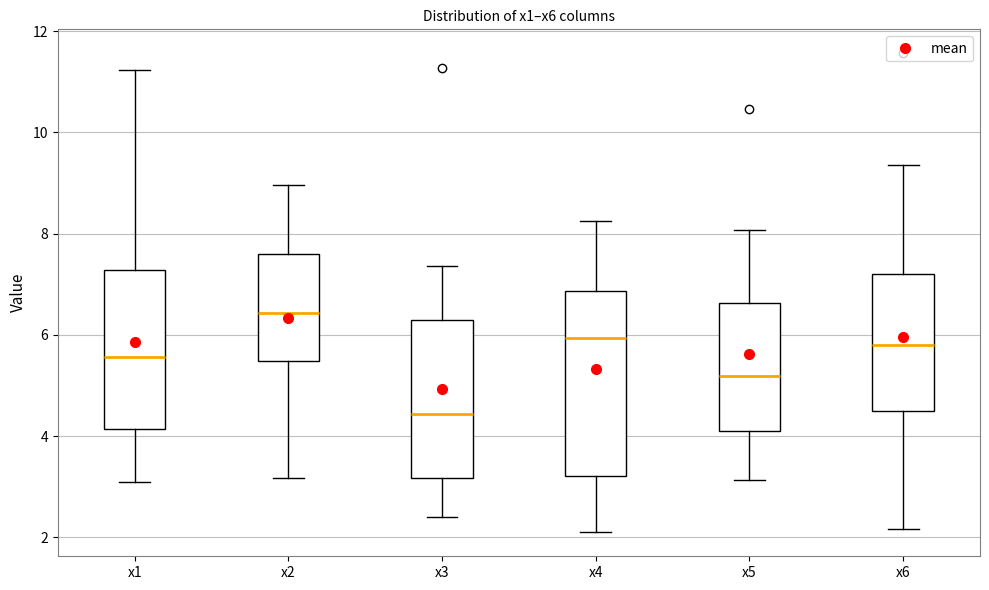

Which box is the tallest, from its lower edge to its upper edge?

x4